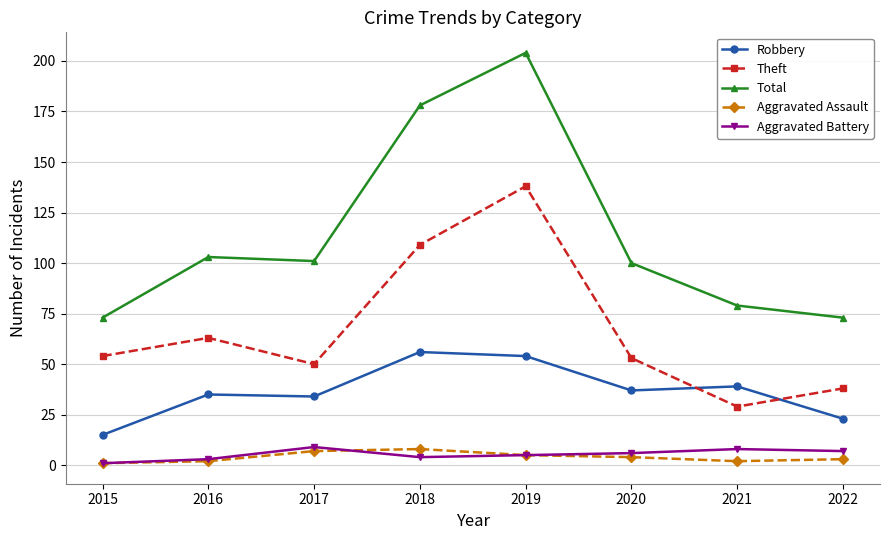

Count the number of categories in the chart.

8